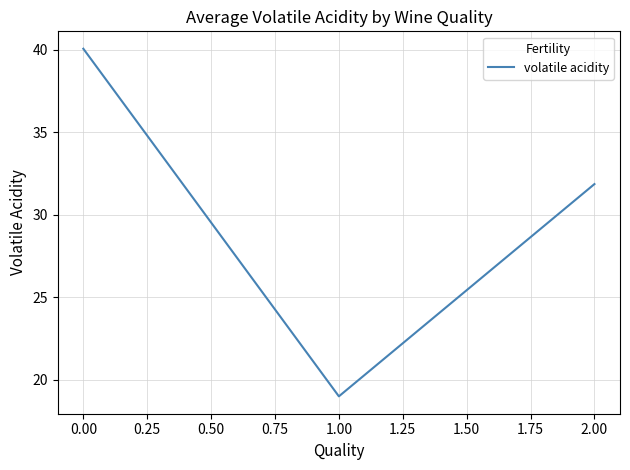

What is the maximum value shown in the chart?

40.1